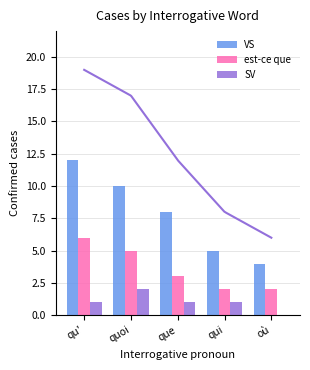

What is the spread (max minus min) of values at quoi?

8